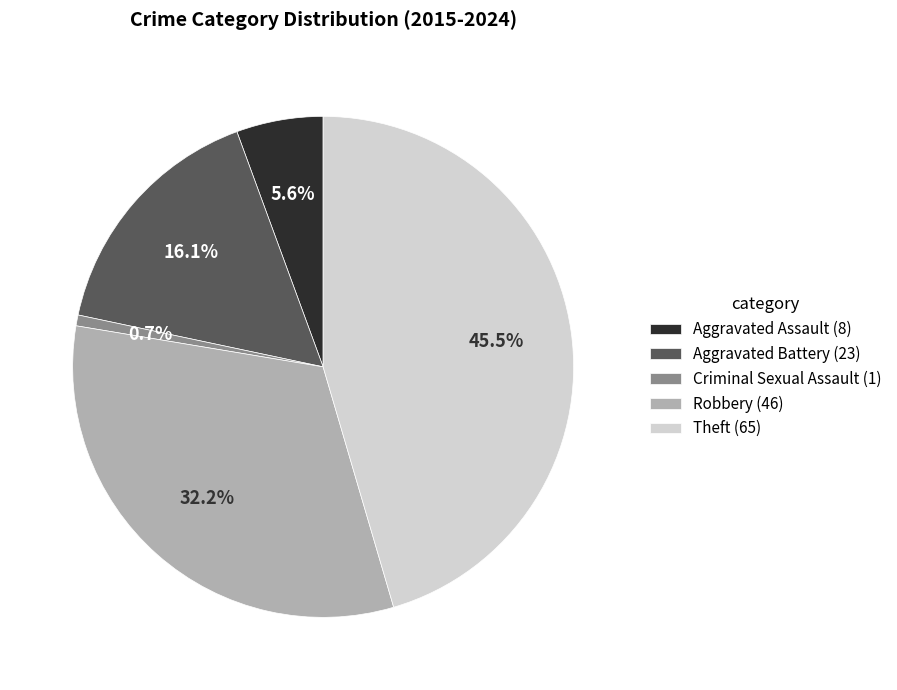

How many segments does this pie chart have?

5